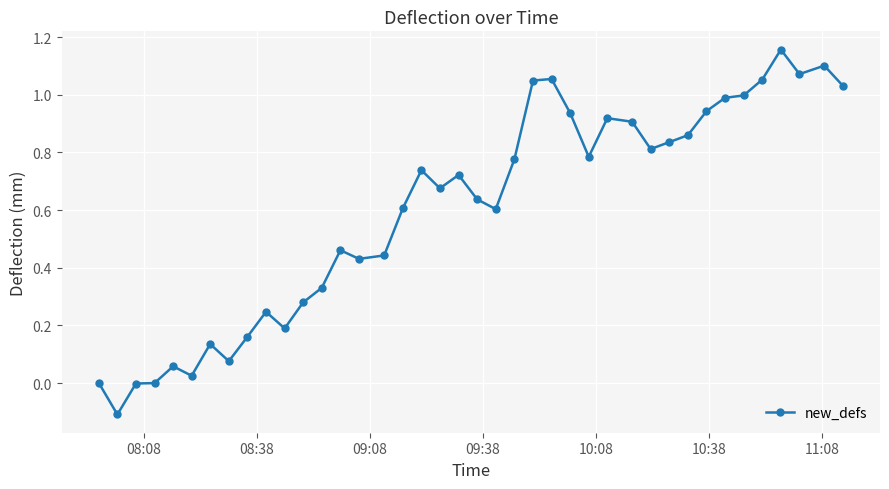

How many data points does each series have?

40